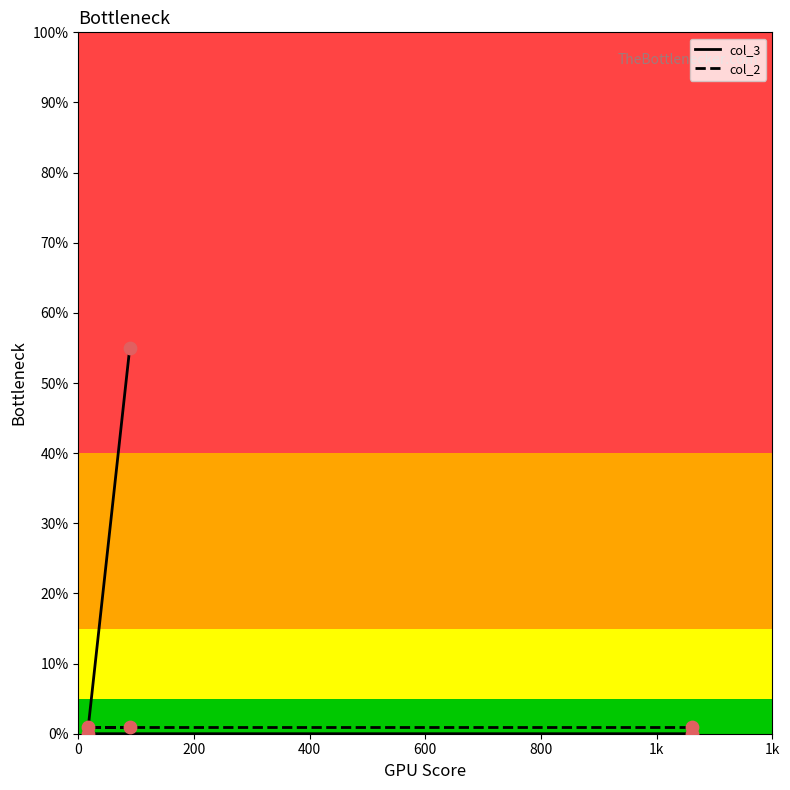

Which series contains the highest Y value?

col_3